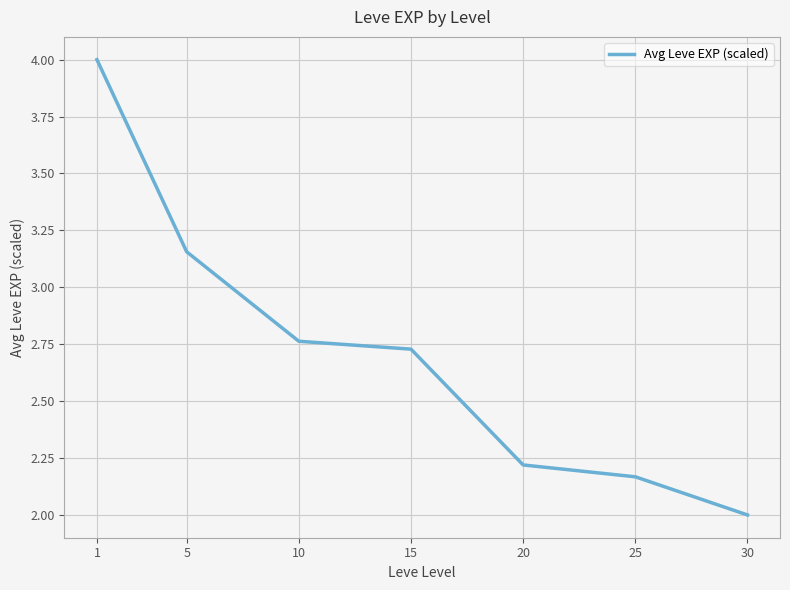

True or false: there are more than 1 points higher than both neighbors.

False